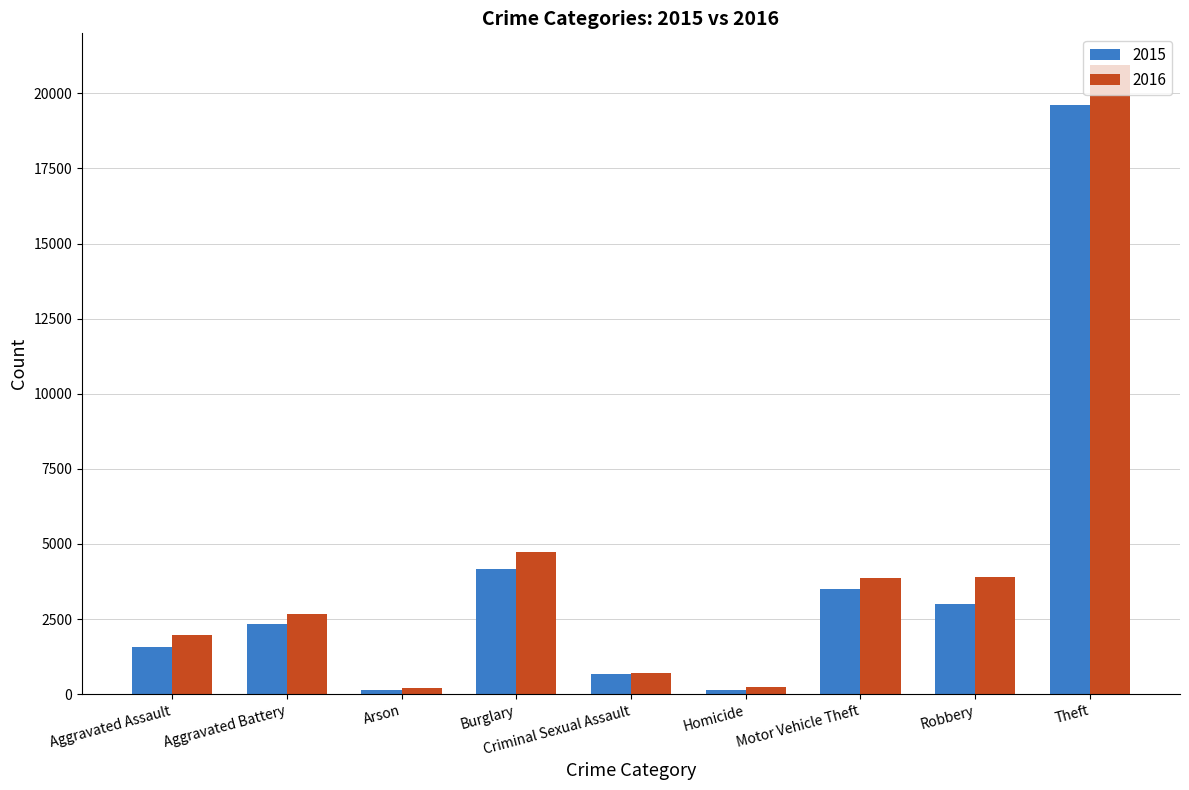

At which label is 2015 closest to 9884?

Burglary